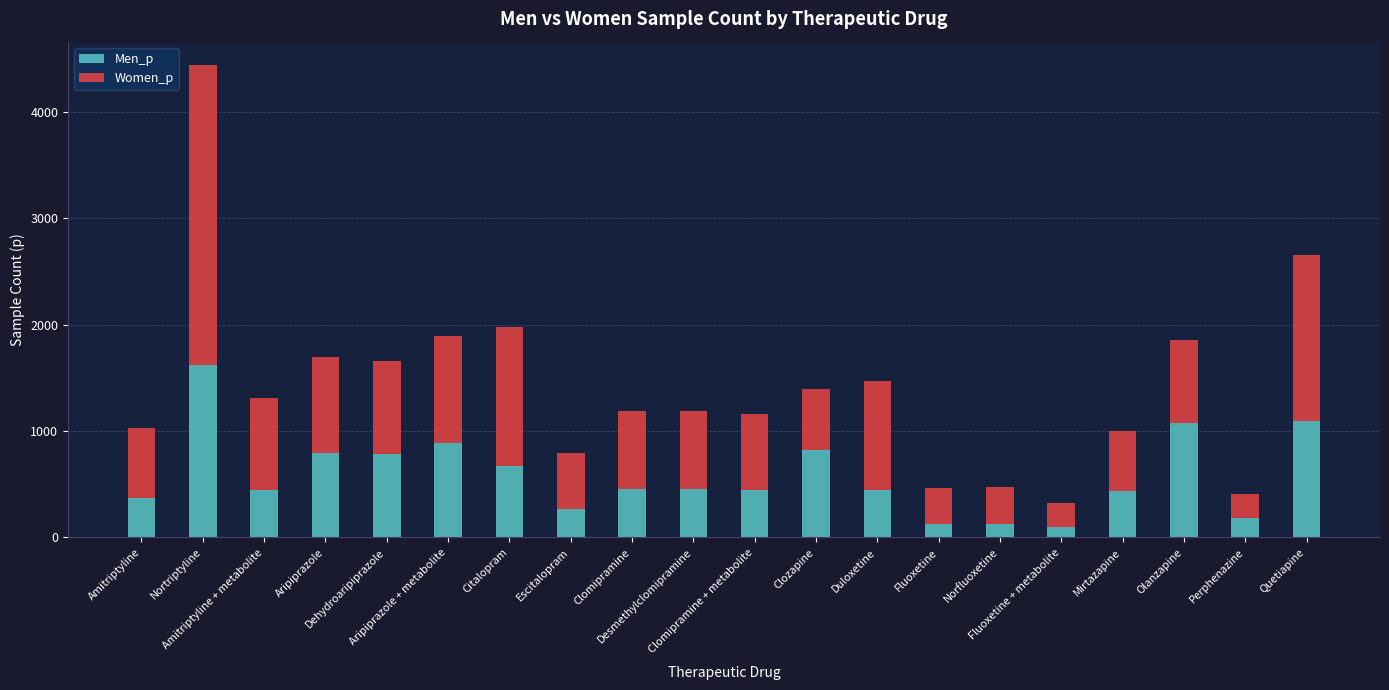

What is the lowest value of the Men_p series?

94